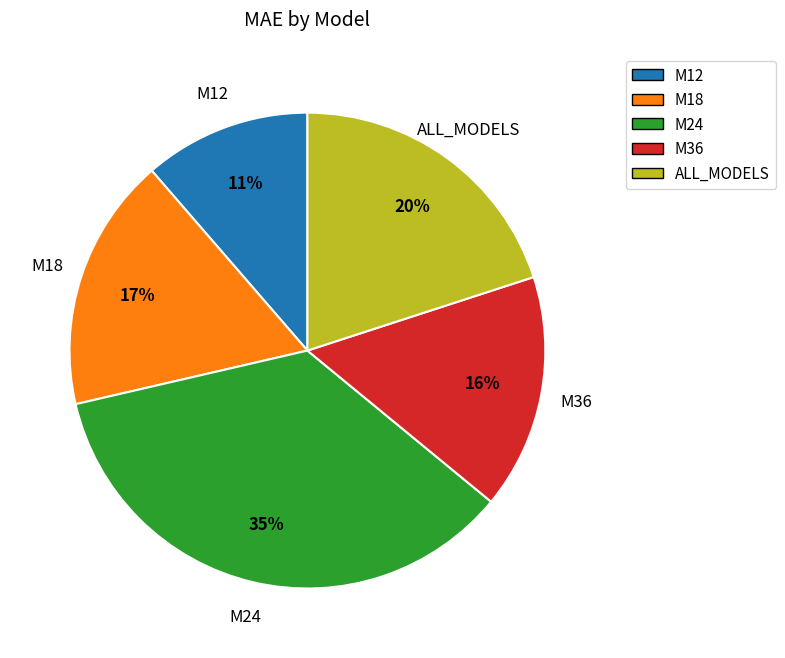

How many slices are in this pie chart?

5